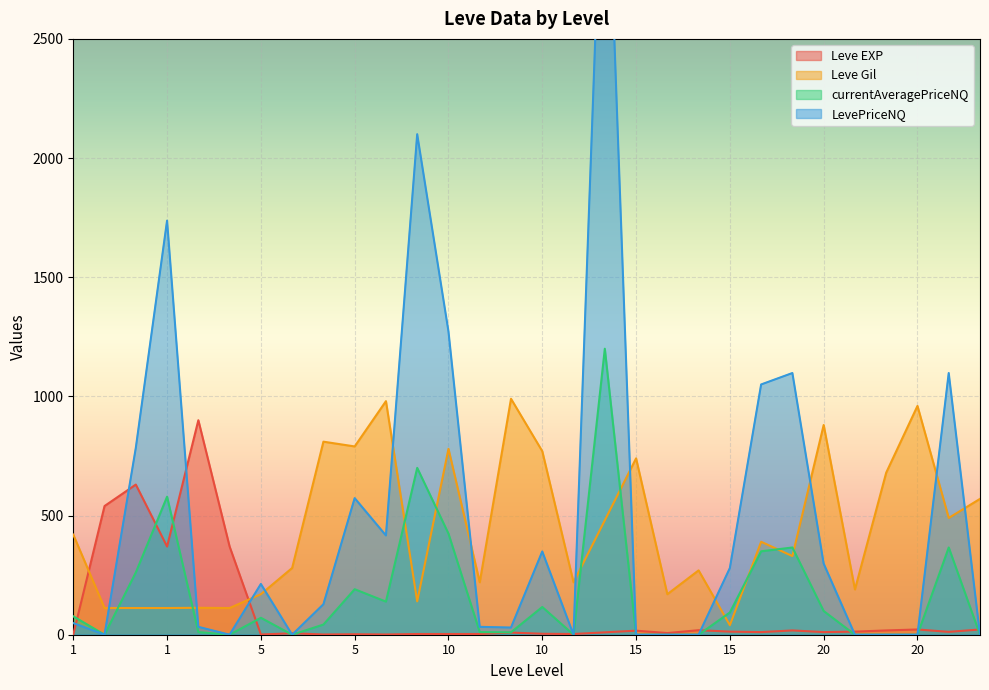

Reading left to right, list all the values displayed in this chart.

Leve EXP: 1.0	540.0	630.0	370.0	900.0	370.0	1.0	6.0	1.0	2.0	1.0	3.0	3.0	3.0	9.0	4.0	3.0	10.0	17.0	7.0	19.0	13.0	11.0	18.0	11.0	13.0	18.0	22.0	12.0	22.0
Leve Gil: 420.0	112.0	112.0	112.0	113.0	112.0	170.0	280.0	810.0	790.0	980.0	140.0	780.0	220.0	990.0	770.0	220.0	480.0	740.0	170.0	270.0	40.0	390.0	330.0	880.0	190.0	680.0	960.0	490.0	570.0
currentAveragePriceNQ: 77.2	0.0	261.2	579.2	11.0	0.0	71.0	0.0	42.6	191.0	138.8	700.0	424.2	11.0	10.0	116.4	0.0	1200.0	0.0	0.0	0.0	93.2	350.0	366.0	99.5	0.0	0.0	0.0	366.0	0.0
LevePriceNQ: 49.0	0.0	783.8	1737.5	33.0	0.0	213.0	0.0	127.7	573.0	416.5	2100.0	1272.8	33.0	30.0	349.3	0.0	3600.0	0.0	0.0	0.0	279.8	1050.0	1098.0	298.5	0.0	0.0	0.0	1098.0	0.0